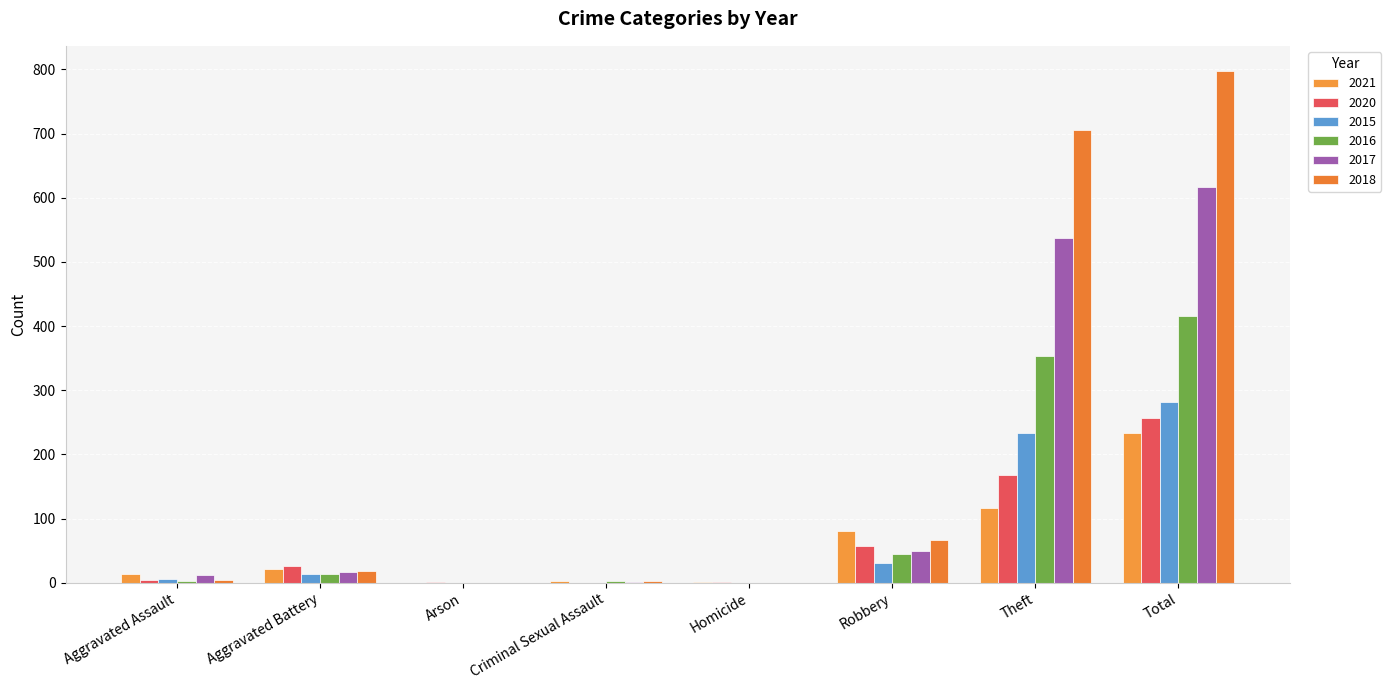

What is the difference between the 2017 values at Criminal Sexual Assault and Robbery?

48